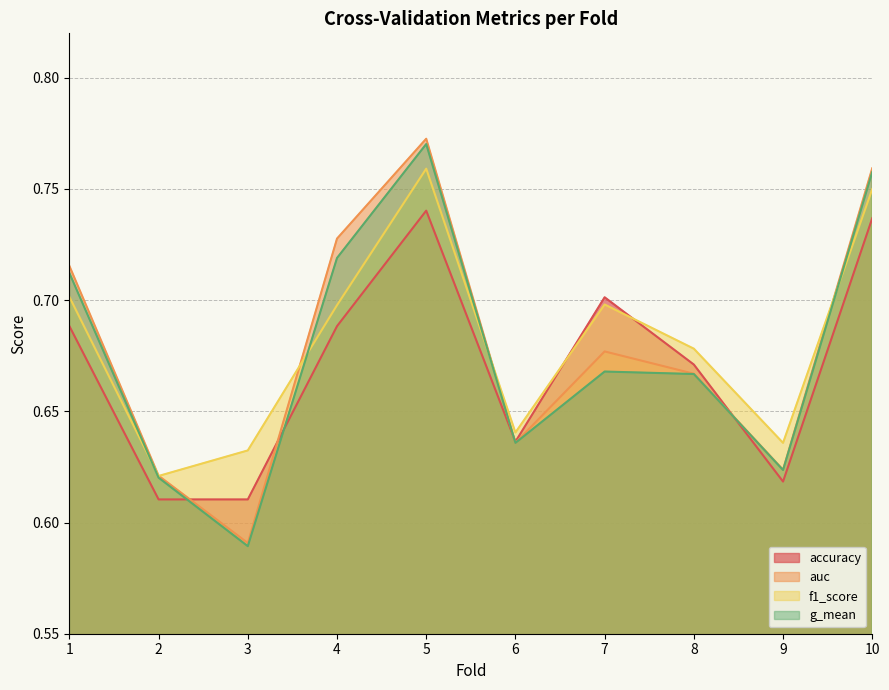

Which category has the highest value in the accuracy series?

5